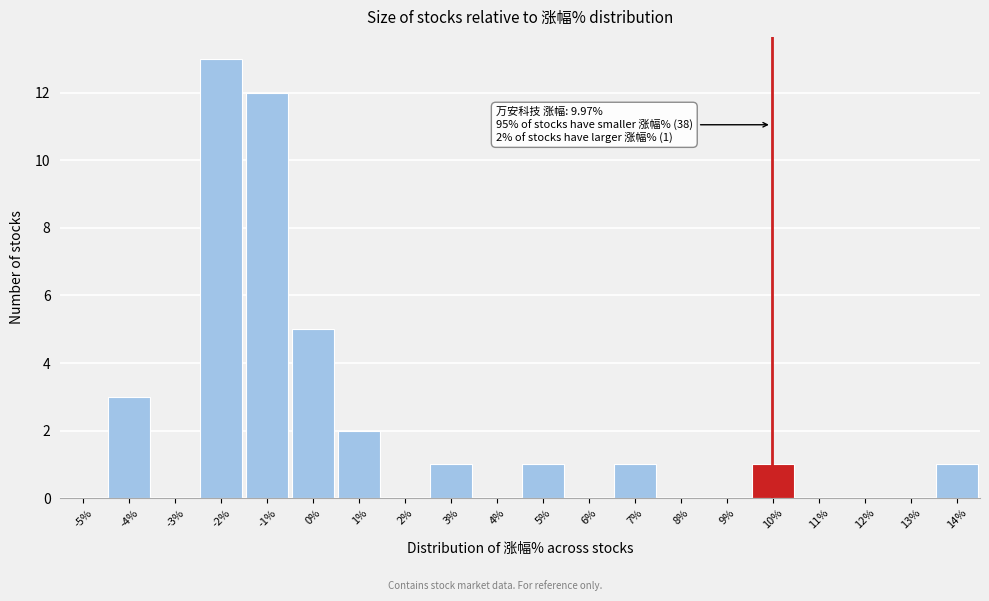

Over which range of the x-axis is the bar tallest?

-2.5 to -1.5